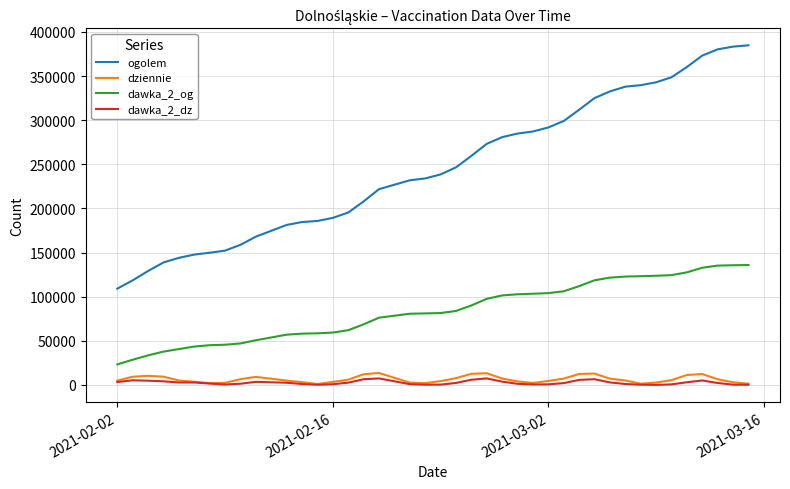

What is the maximum value shown in the chart?

384842